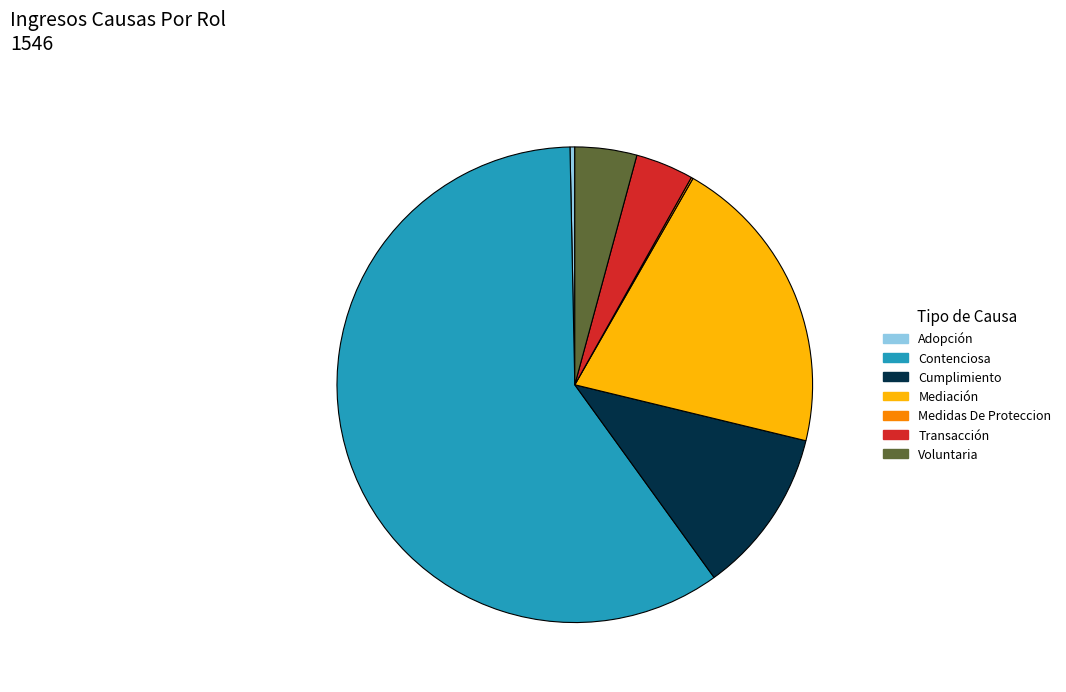

Is it true that Voluntaria is 12% of the pie?

False